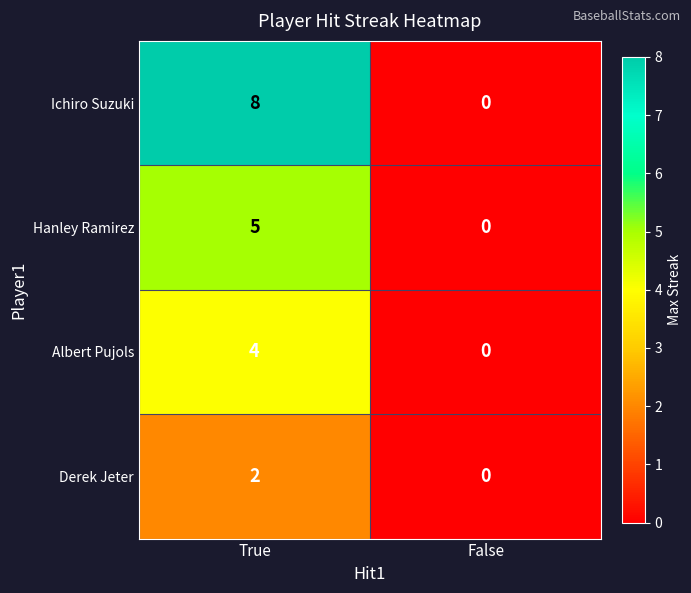

What is the difference between the highest and lowest values at True?

6